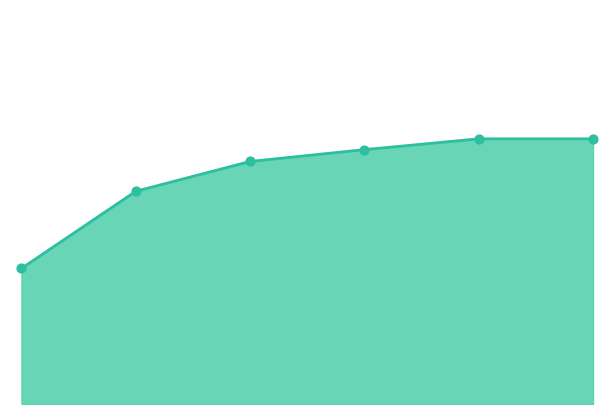

Approximately how many times larger is the value at 3 compared to 1?

1.2